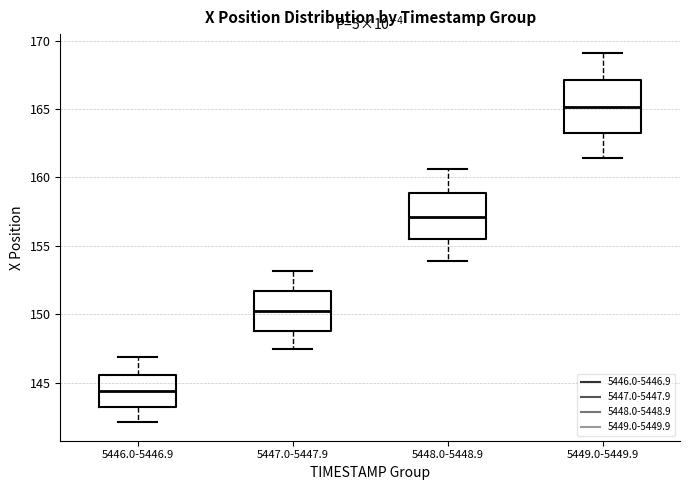

Reading left to right, read every box against the y-axis: the position of its median line, the range the box covers, and the ends of its whiskers. The values are not printed on the chart, so give them approximately, as read against the axis.

5446.0-5446.9: median 144.5, box 143.0 to 145.5, whiskers 142.0 to 147.0
5447.0-5447.9: median 150.0, box 149.0 to 151.5, whiskers 147.5 to 153.0
5448.0-5448.9: median 157.0, box 155.5 to 159.0, whiskers 154.0 to 160.5
5449.0-5449.9: median 165.0, box 163.0 to 167.0, whiskers 161.5 to 169.0